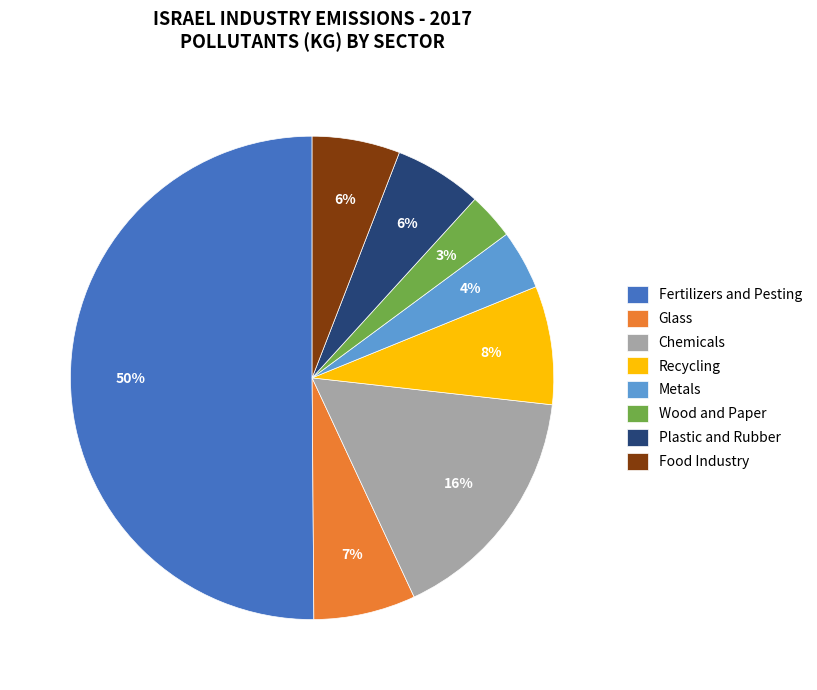

Which has a higher value, Wood and Paper or Fertilizers and Pesting?

Fertilizers and Pesting